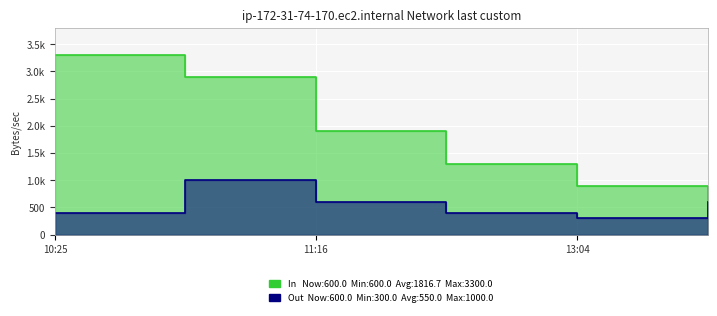

At which category does the chart reach its minimum across all series?

13:04